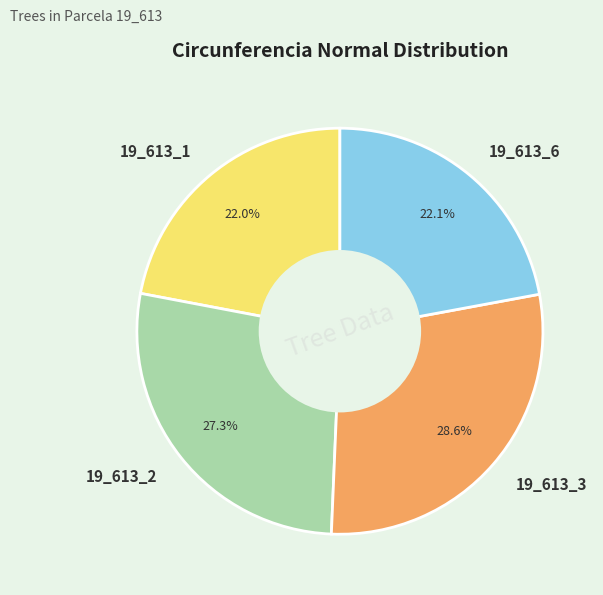

Does 19_613_1 account for over 50% of the chart?

No